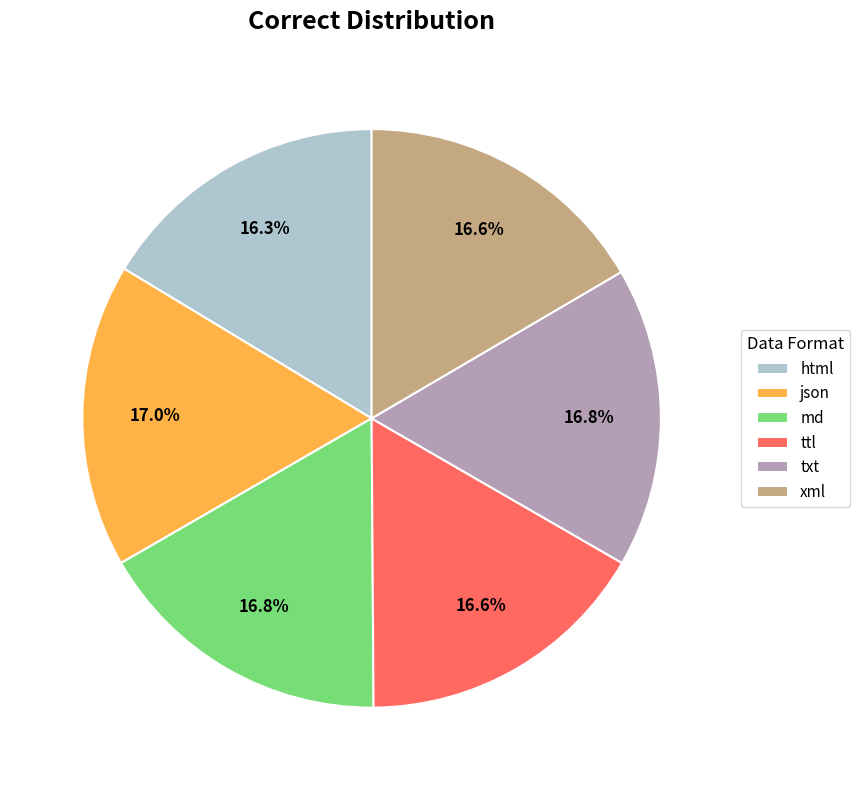

Count the number of slices in the pie.

6